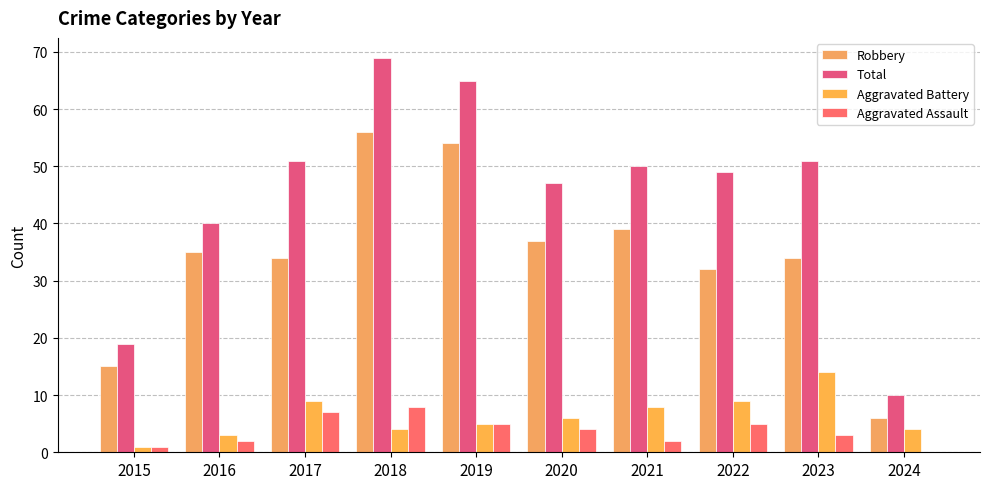

How many categories are shown in the chart?

10